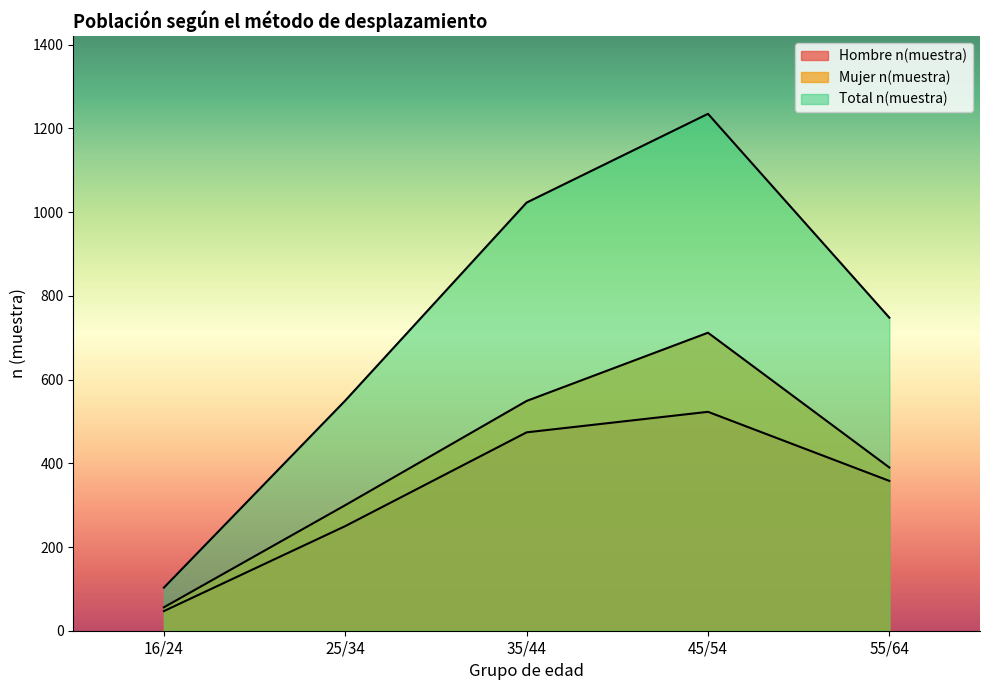

Is the value of Mujer n(muestra) at 25/34 greater than the value of Total n(muestra) at 35/44?

No